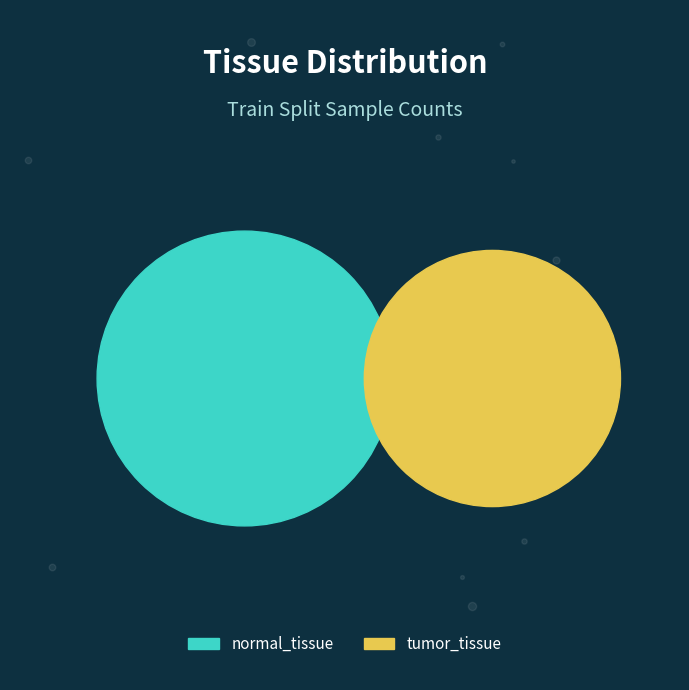

What is the total percentage of normal_tissue and tumor_tissue?

100.0%